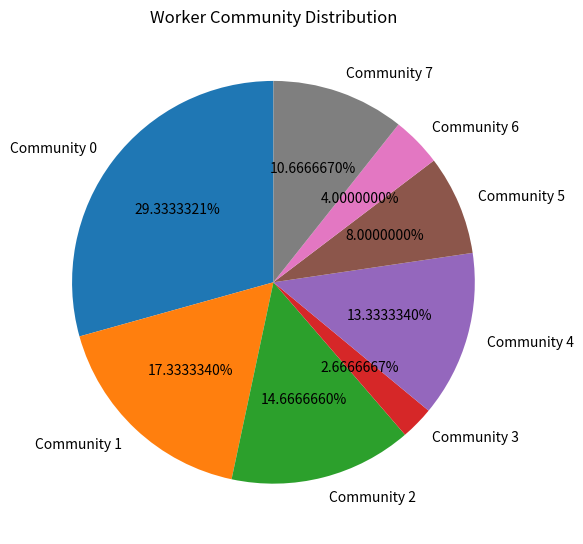

Does any single category account for the majority?

No